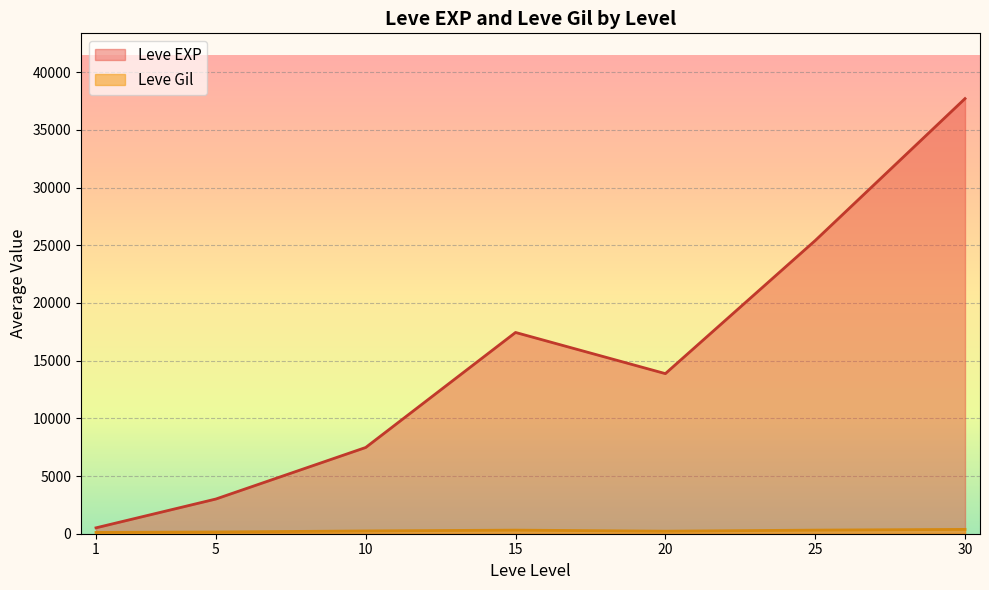

In Leve EXP, how many points are higher than both neighbors (excluding endpoints)?

1